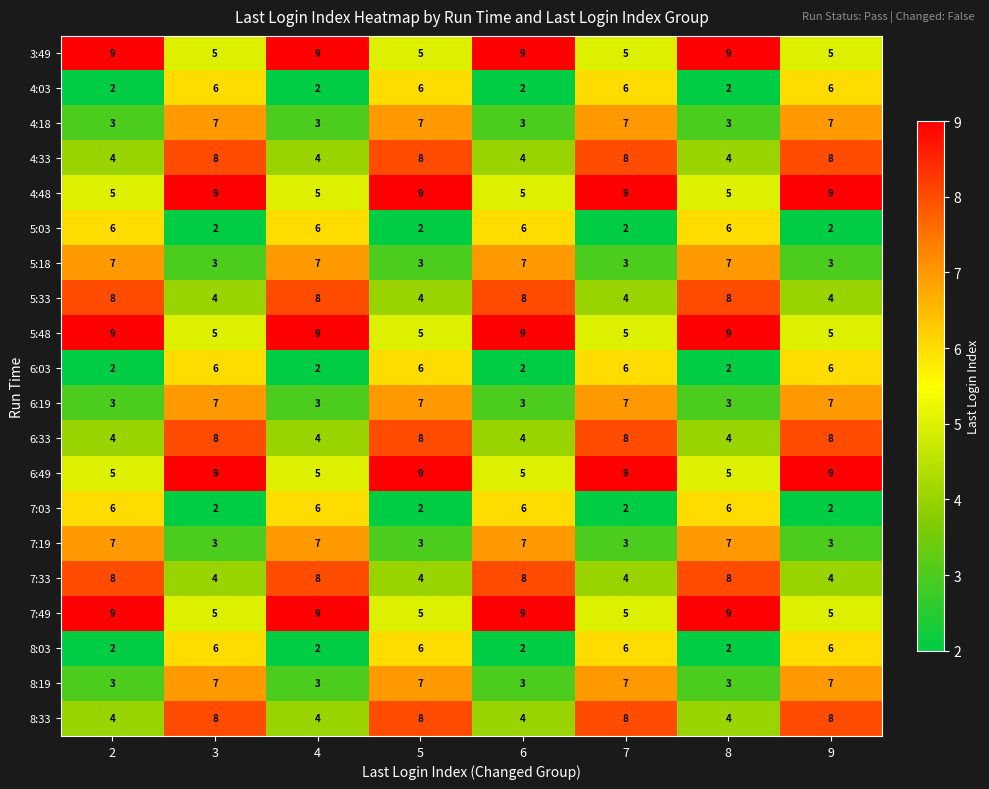

At how many categories does at least one series exceed 3?

8